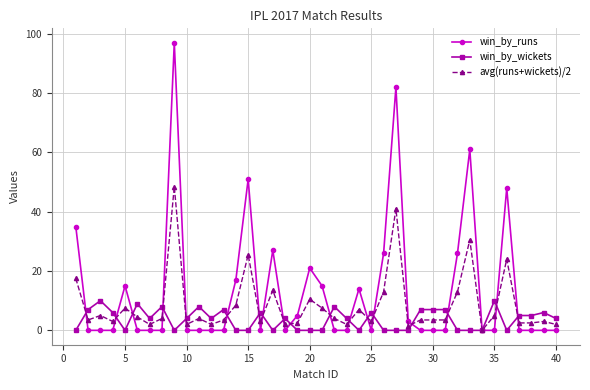

What is the difference between the maximum and second lowest values in the win_by_wickets series?

10.0